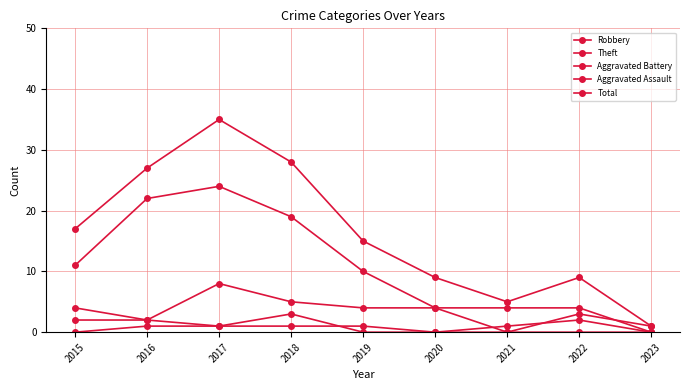

How many lines are shown in the chart?

5